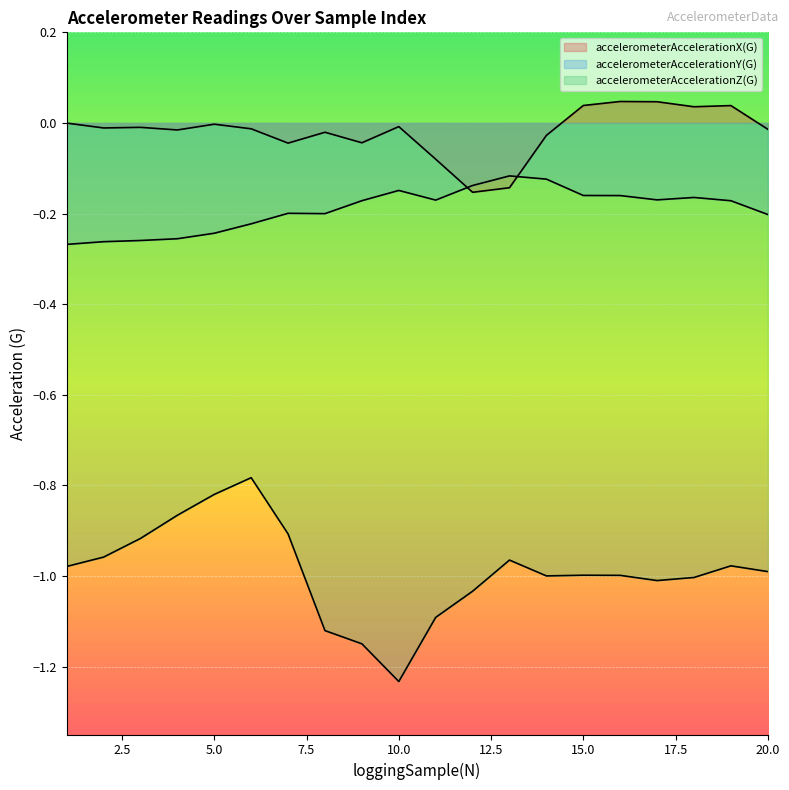

What is the difference between the highest and lowest values at 13?

0.8